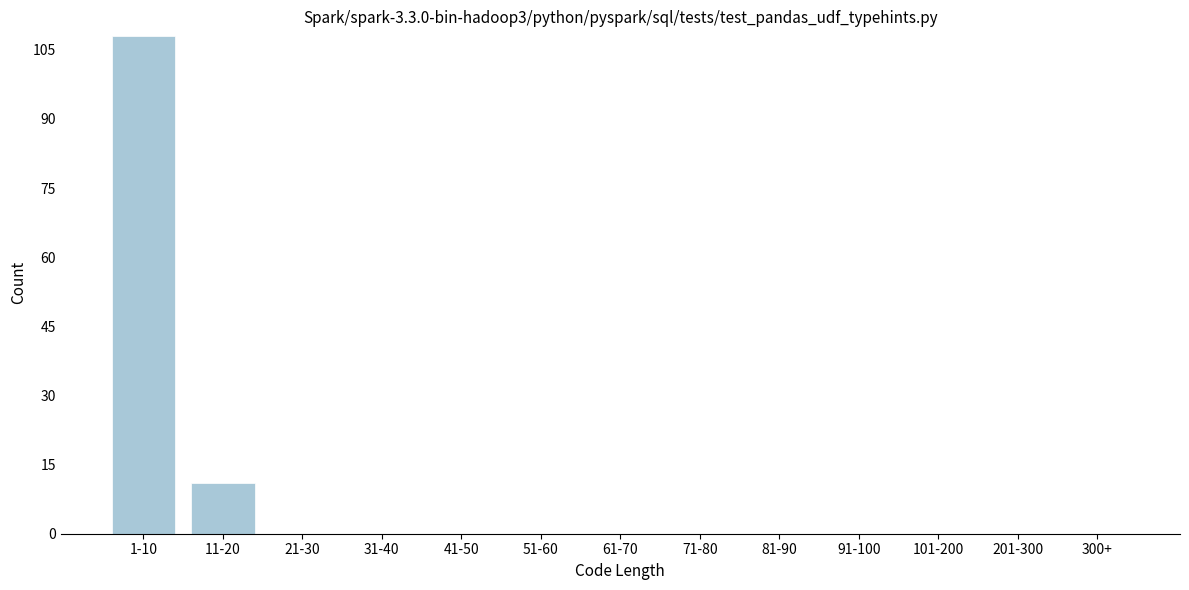

Reading right to left, what are all the values shown in this chart?

300+=0	201-300=0	101-200=0	91-100=0	81-90=0	71-80=0	61-70=0	51-60=0	41-50=0	31-40=0	21-30=0	11-20=11	1-10=108